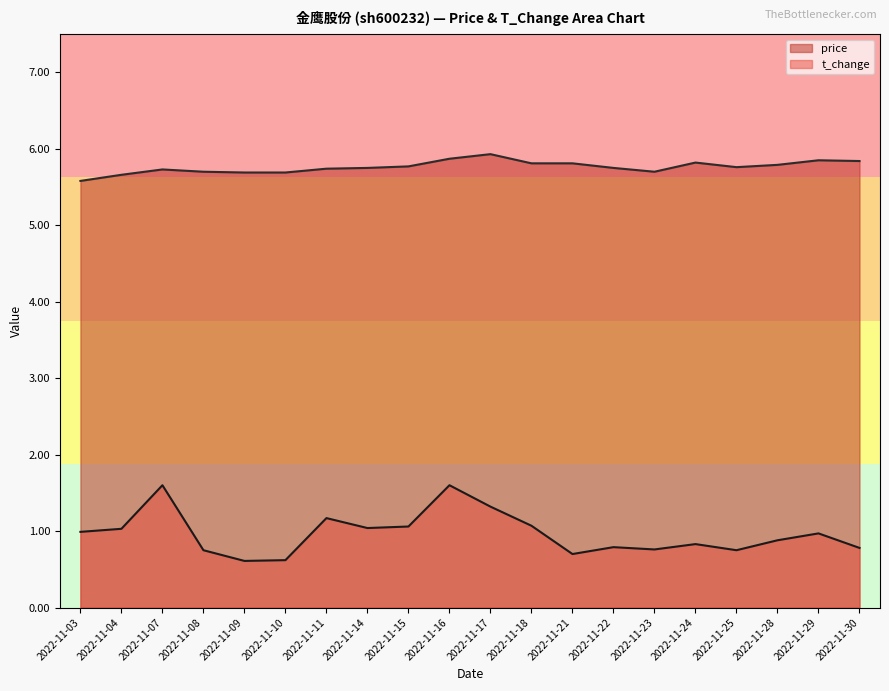

What is the approximate value of price at 2022-11-10?

5.7